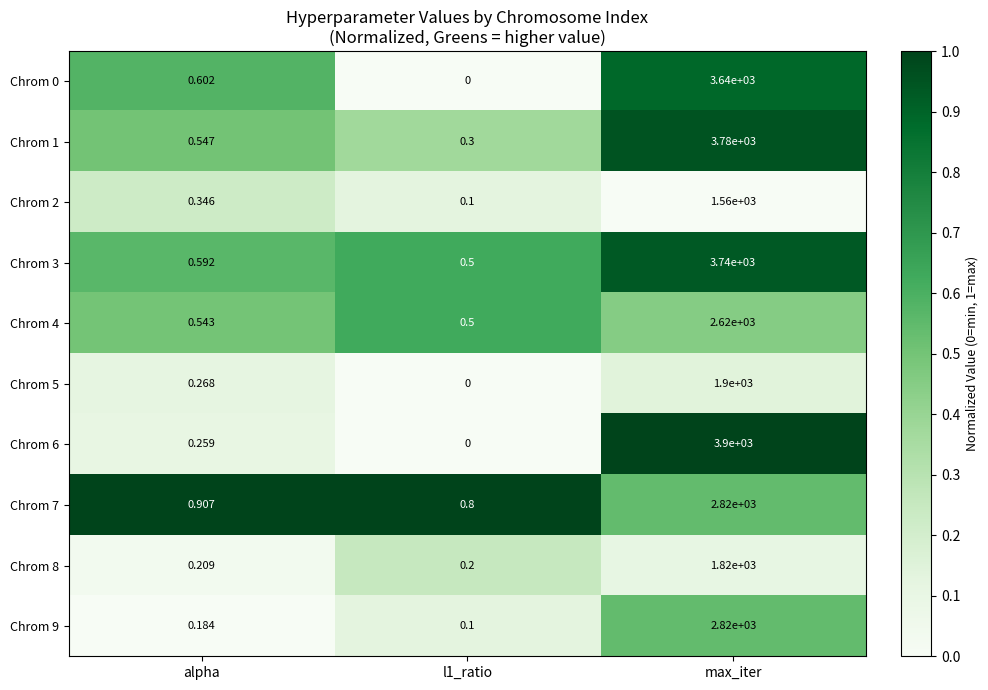

Is the value of Chrom 5 at max_iter greater than the value of Chrom 2 at max_iter?

Yes